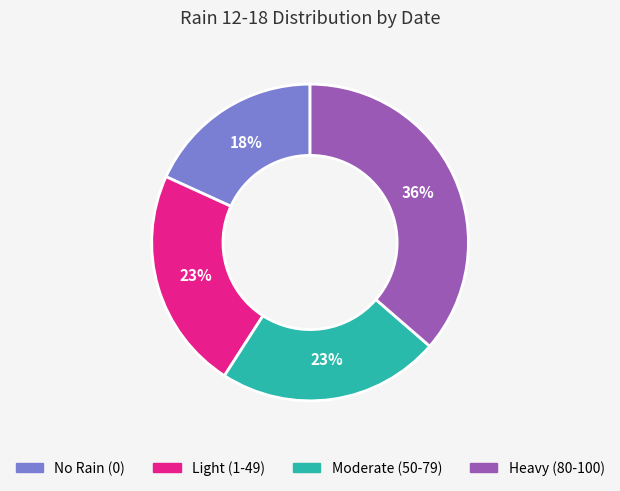

To the nearest percent, what is the average slice percentage?

25%